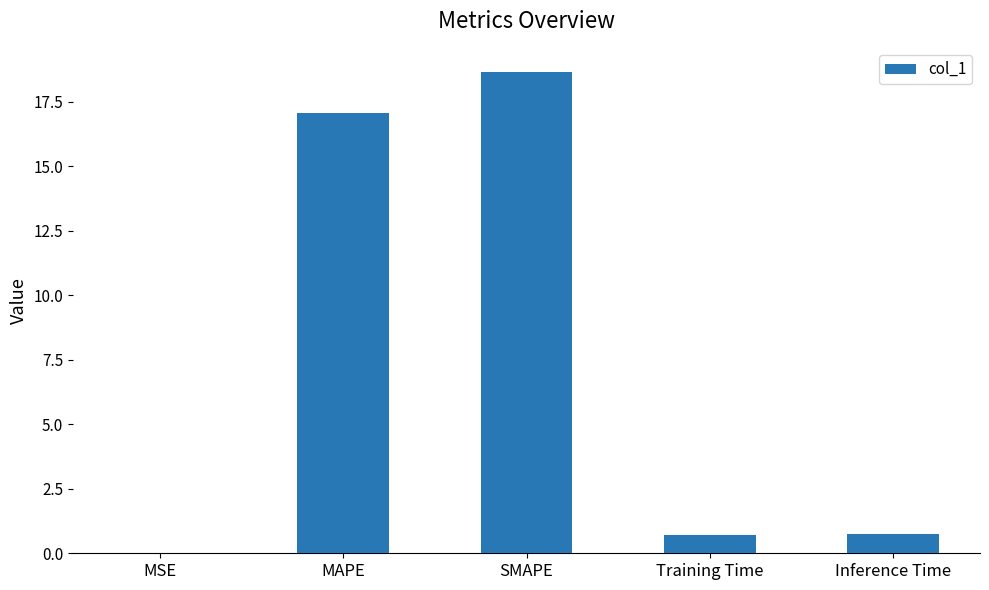

What is the approximate value at SMAPE?

18.7